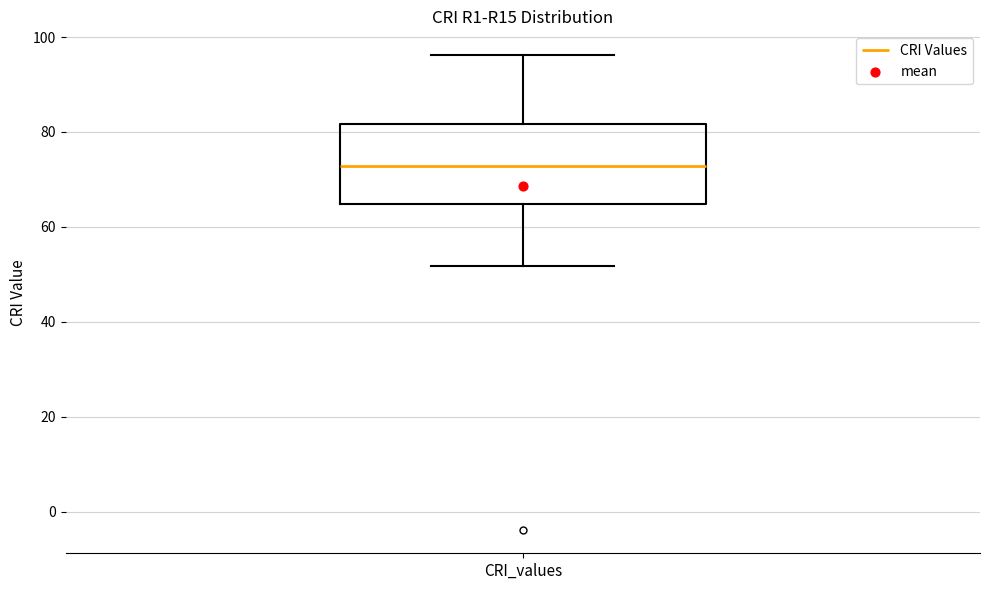

Where does the median line of the box for CRI_values sit on the y-axis? The values are not printed on the chart, so give them approximately, as read against the axis.

72